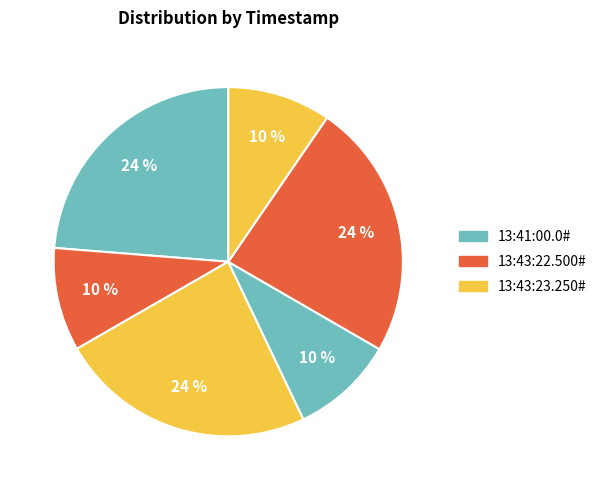

How many slices are in this pie chart?

6